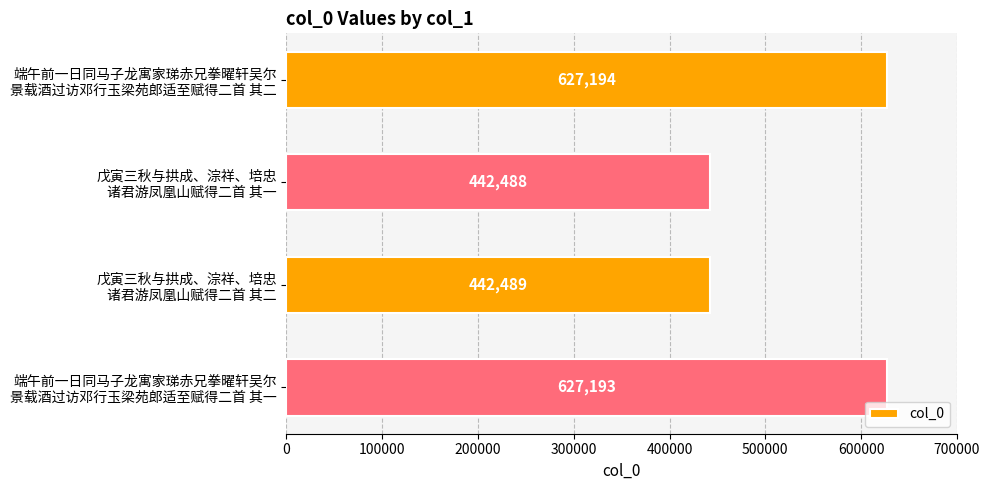

What is the sum of all values?

2139364